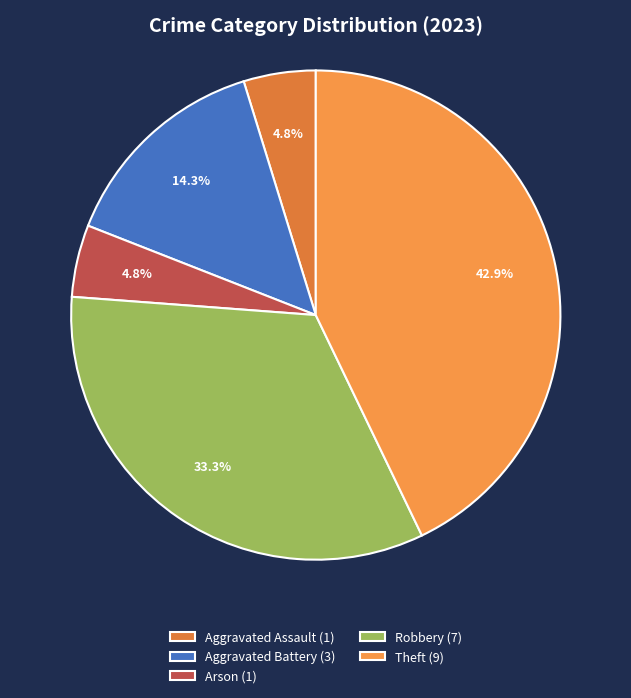

Count the number of slices in the pie.

5